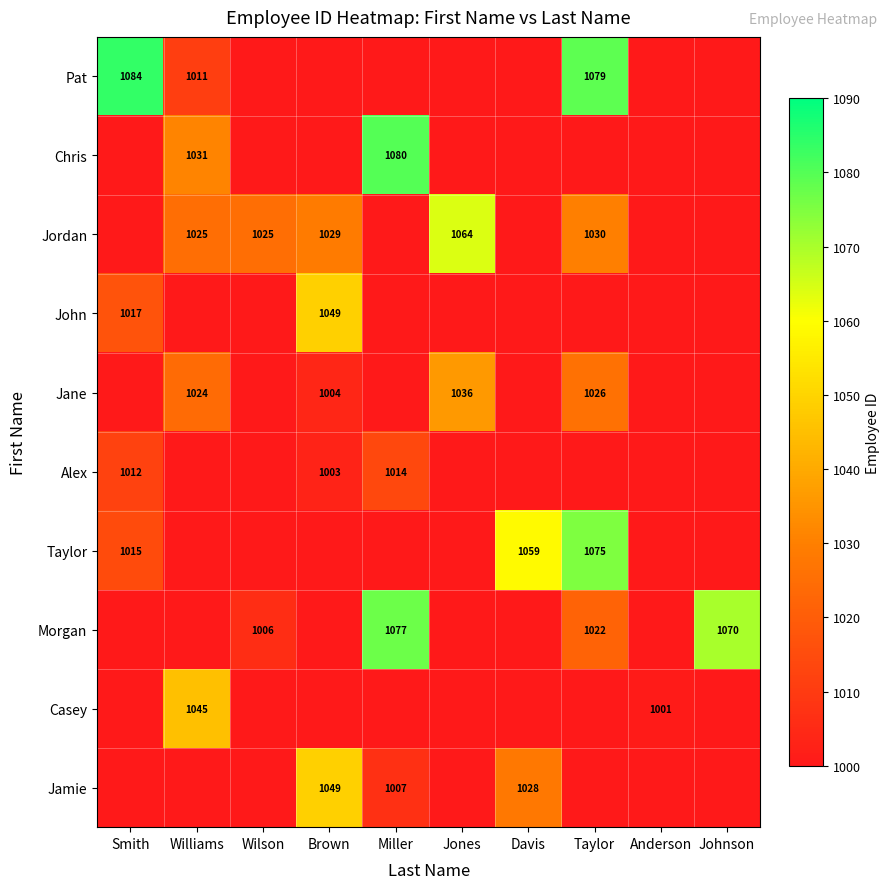

What is the greatest value displayed?

1084.0